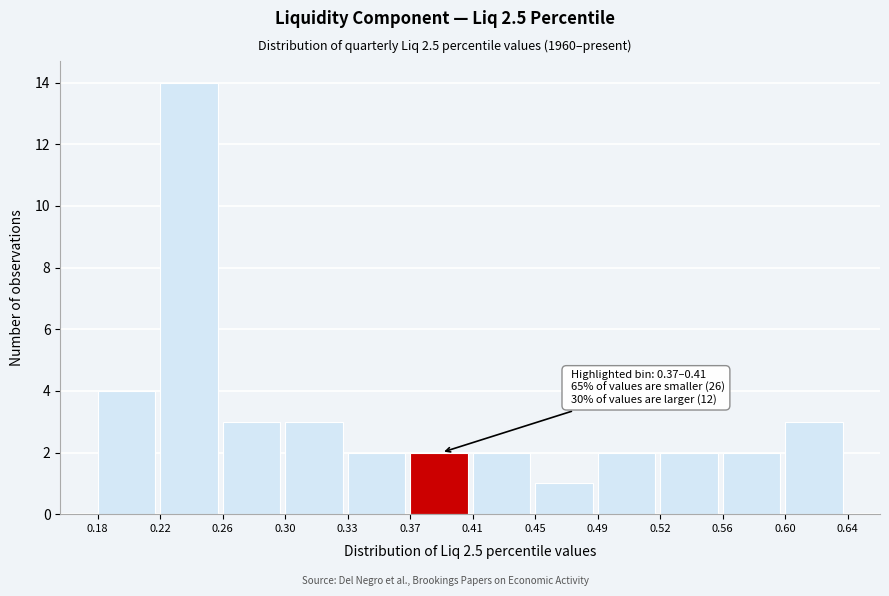

Reading left to right, list all the values displayed in this chart.

4	14	3	3	2	2	2	1	2	2	2	3